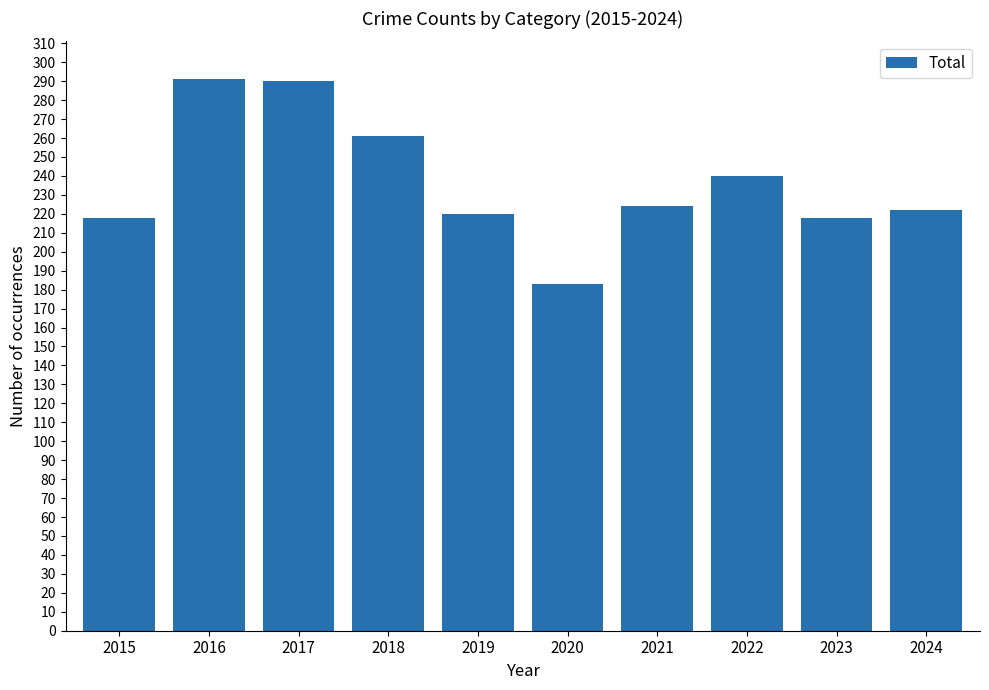

Does the chart contain stacked bars?

No